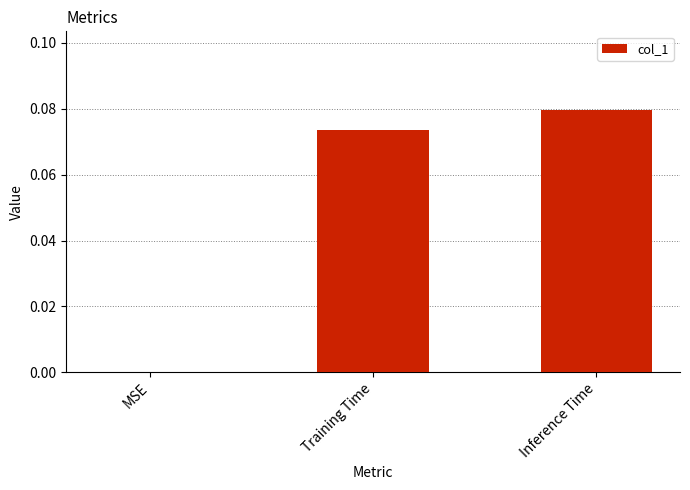

What is the change in value from MSE to Training Time?

+0.1